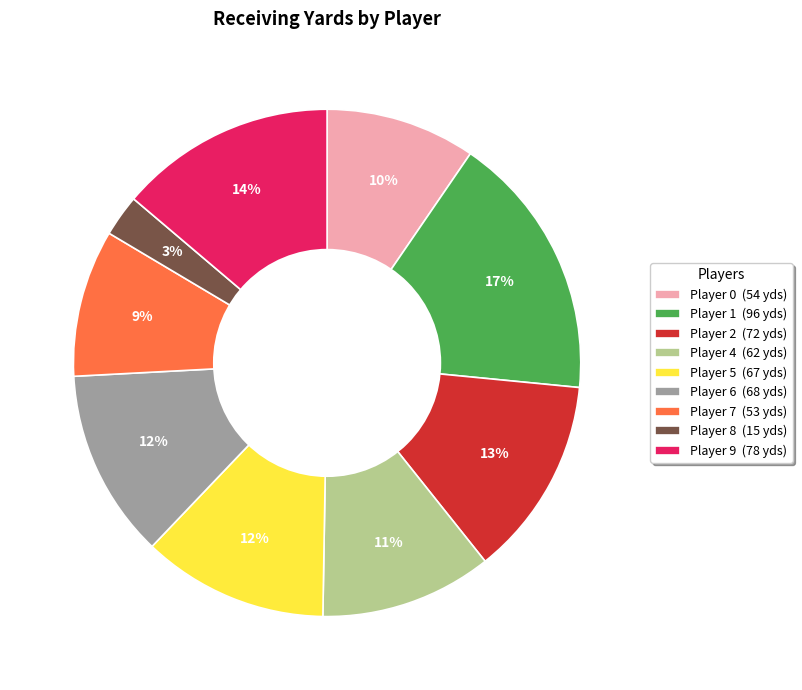

Count the number of slices in the pie.

9